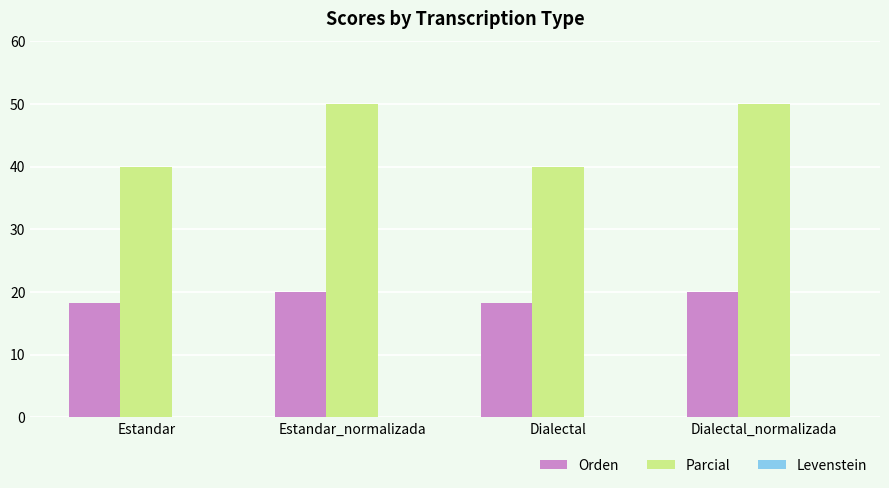

The Parcial series shows 81.1 at Estandar_normalizada. True or false?

False